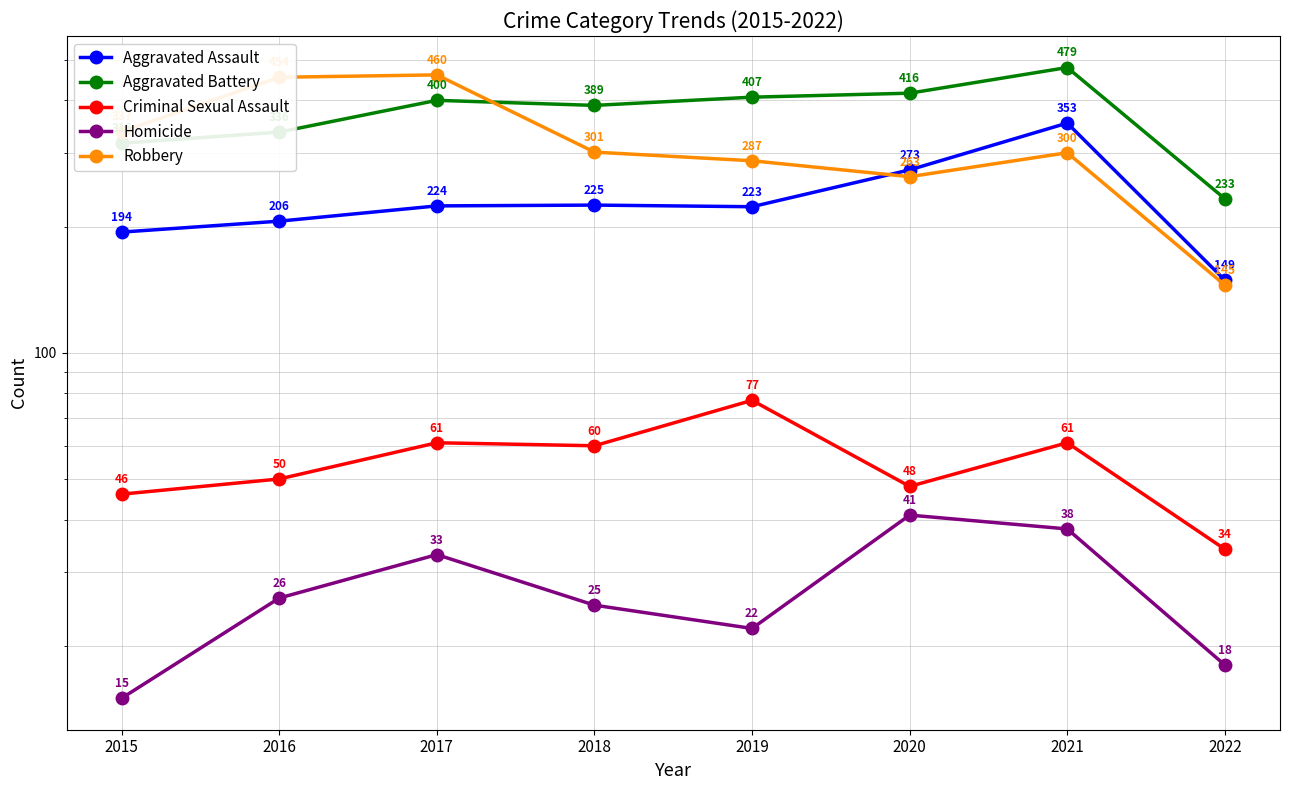

True or false: Aggravated Battery and Aggravated Assault cross at least once.

False